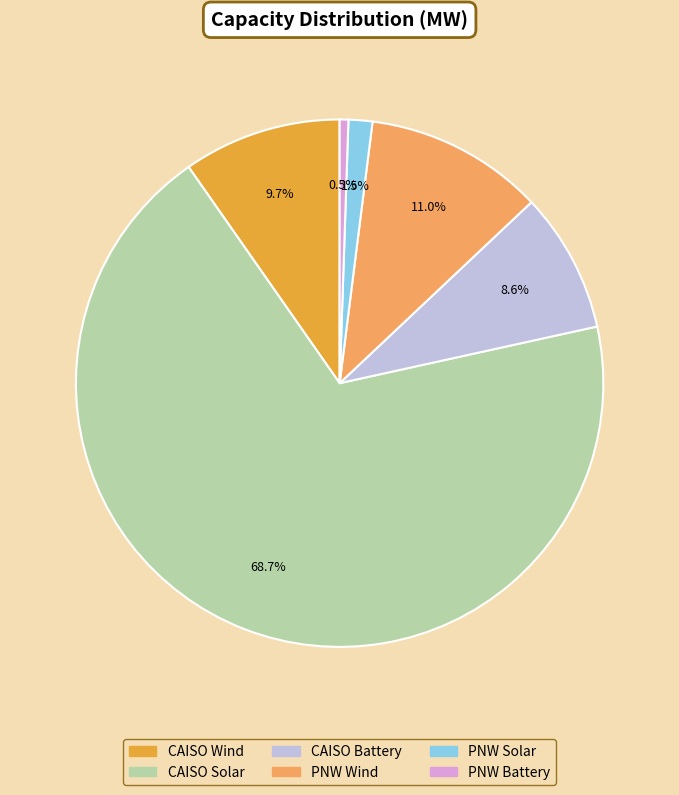

Do PNW Solar and CAISO Solar together represent more than half of the pie?

Yes